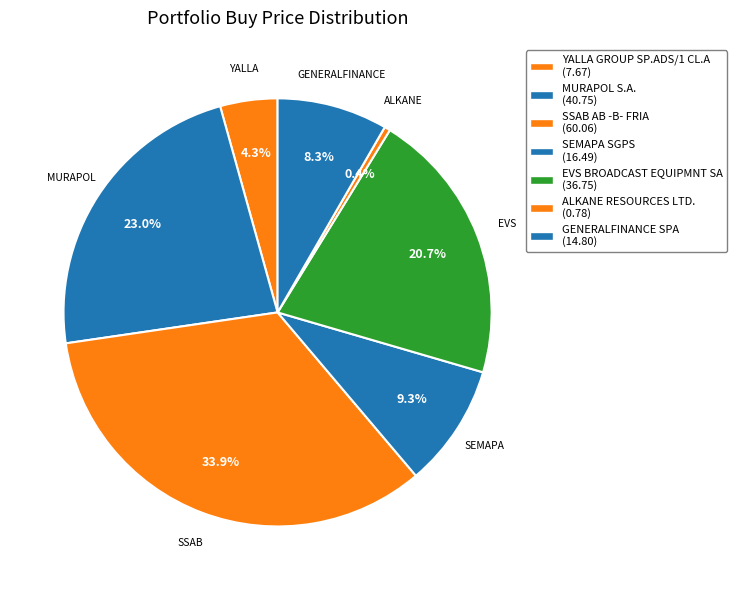

What percentage is the SSAB AB -B- FRIA slice, to the nearest percent?

34%